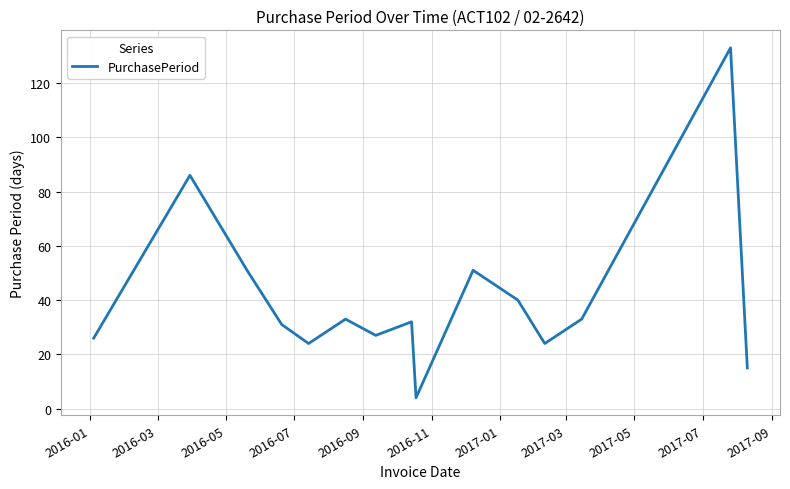

What is the maximum value shown in the chart?

133